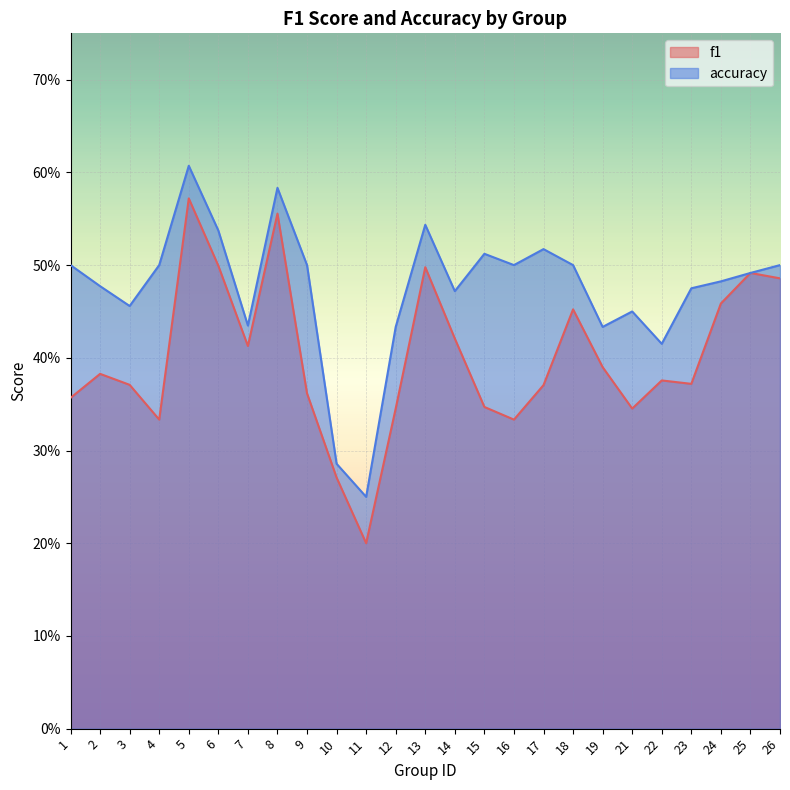

In accuracy, how many points are higher than both neighbors (excluding endpoints)?

6